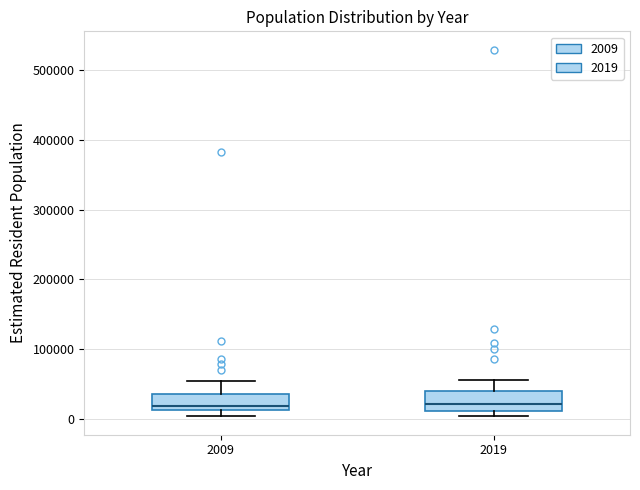

Reading left to right, transcribe this box plot: for each box, give where its median line is, the range the box spans, and where its two whiskers end, as read against the y-axis. The values are not printed on the chart, so give them approximately, as read against the axis.

2009: median 20000, box 10000 to 30000, whiskers 0 to 50000
2019: median 20000, box 10000 to 40000, whiskers 0 to 60000